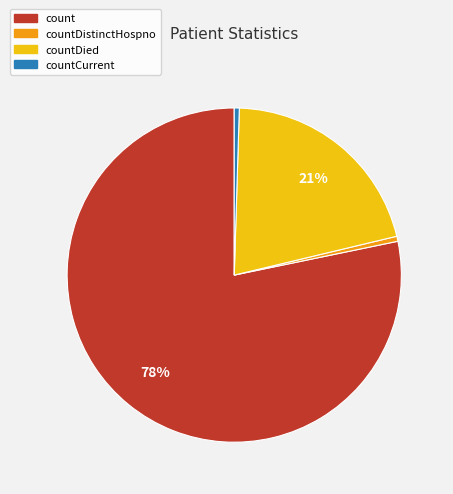

Does any single category account for the majority?

Yes